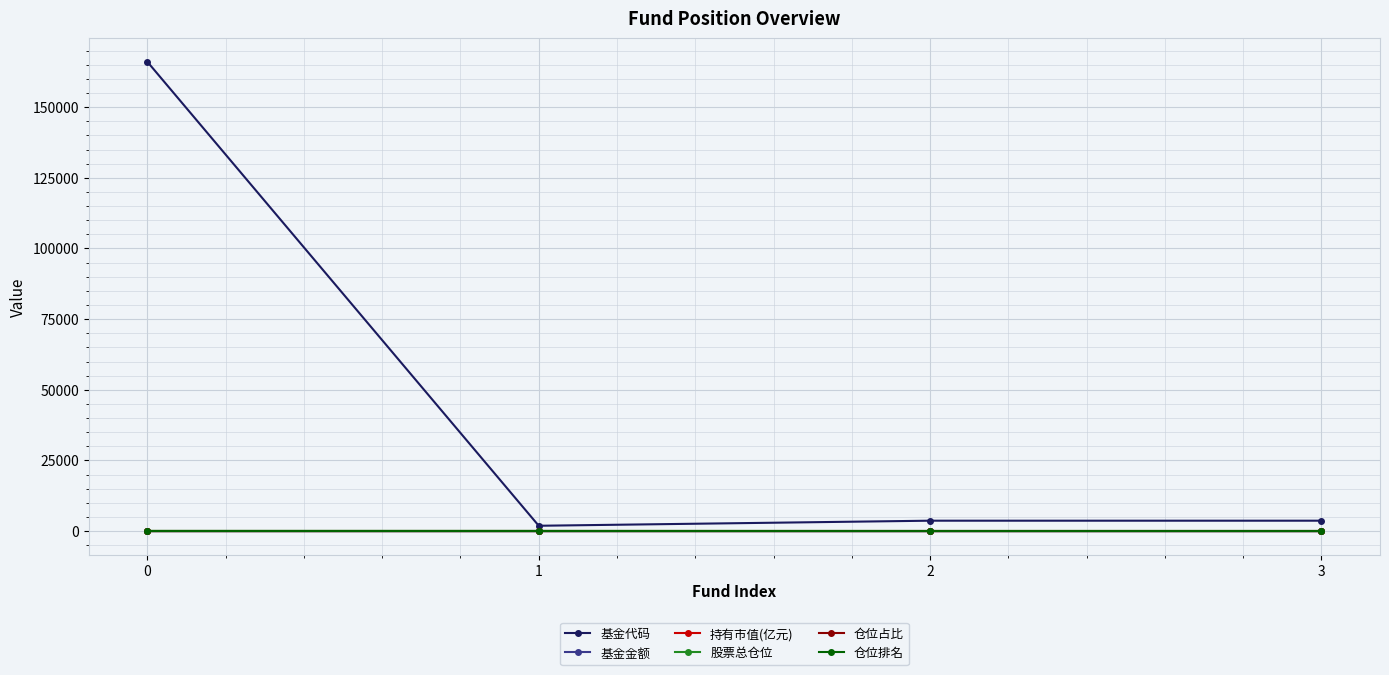

What is the greatest value displayed?

166020.0